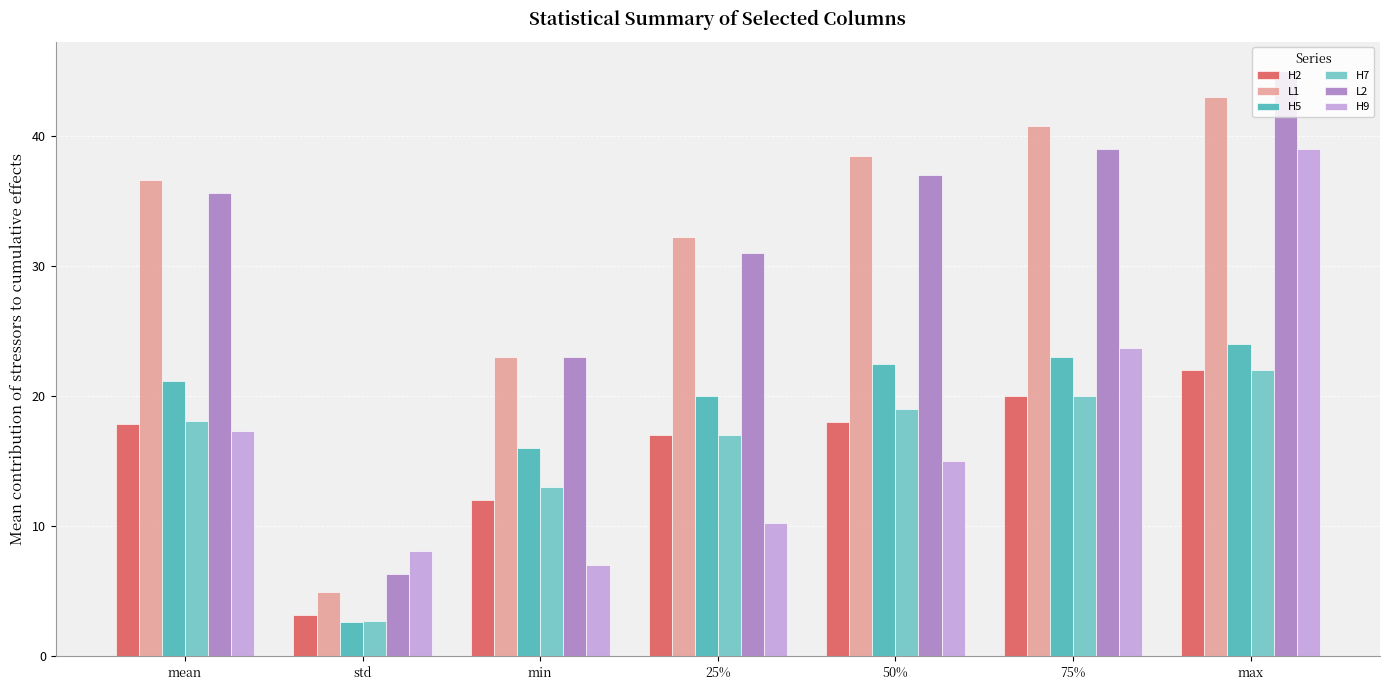

Where does the H9 series first go above 15?

mean